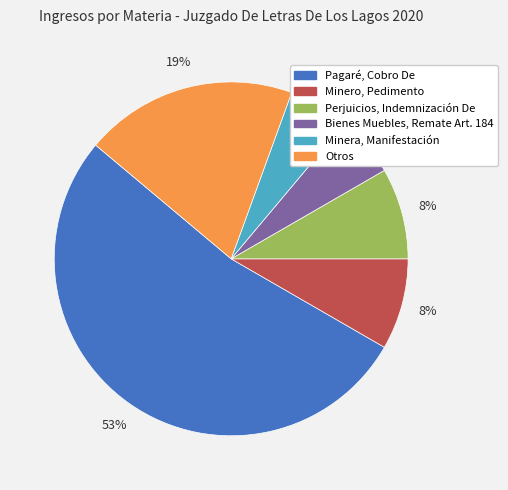

How many slices are in this pie chart?

6